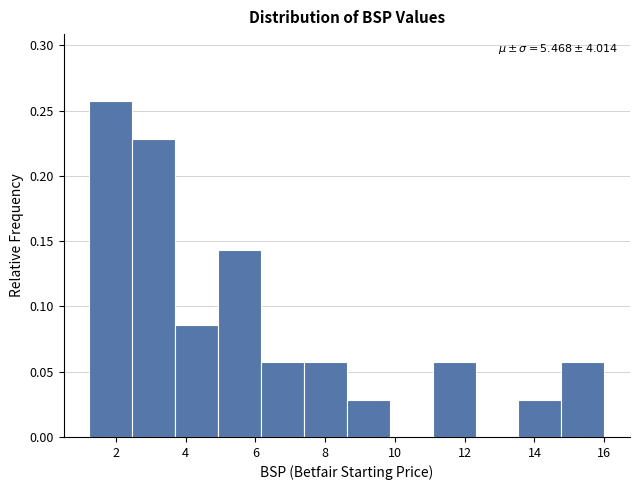

Which range on the x-axis has the tallest bar?

1.2 to 2.4